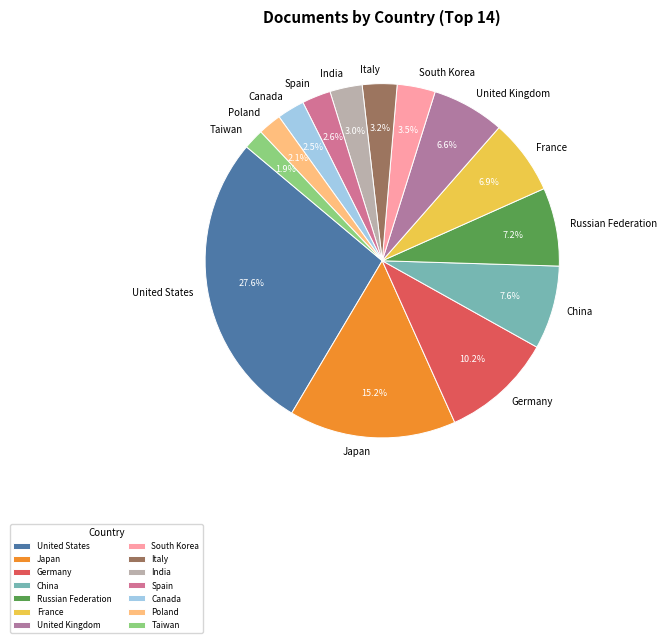

What percentage is the Italy slice, to the nearest percent?

3%